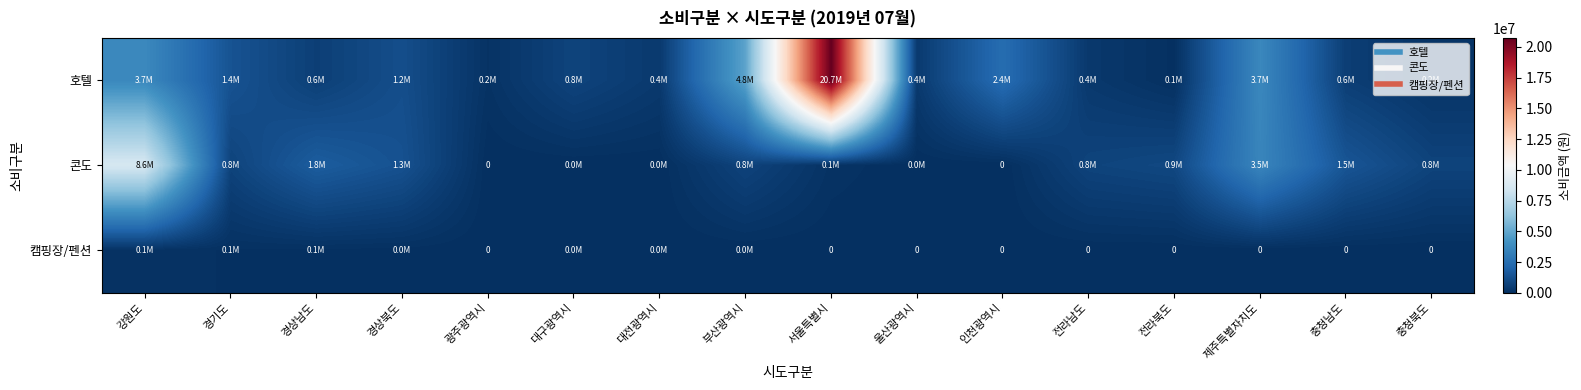

Which series changed the most between 강원도 and 경기도?

콘도